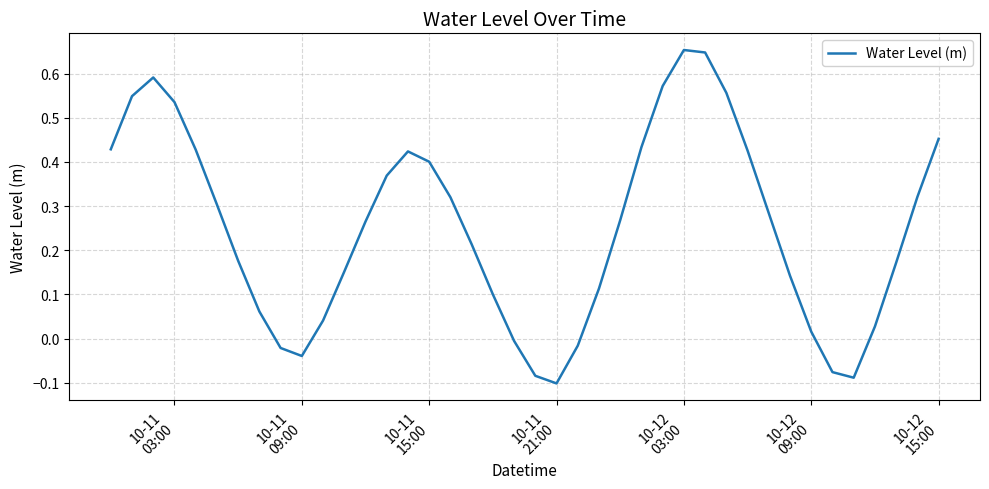

What is the difference between the maximum and minimum values?

0.8